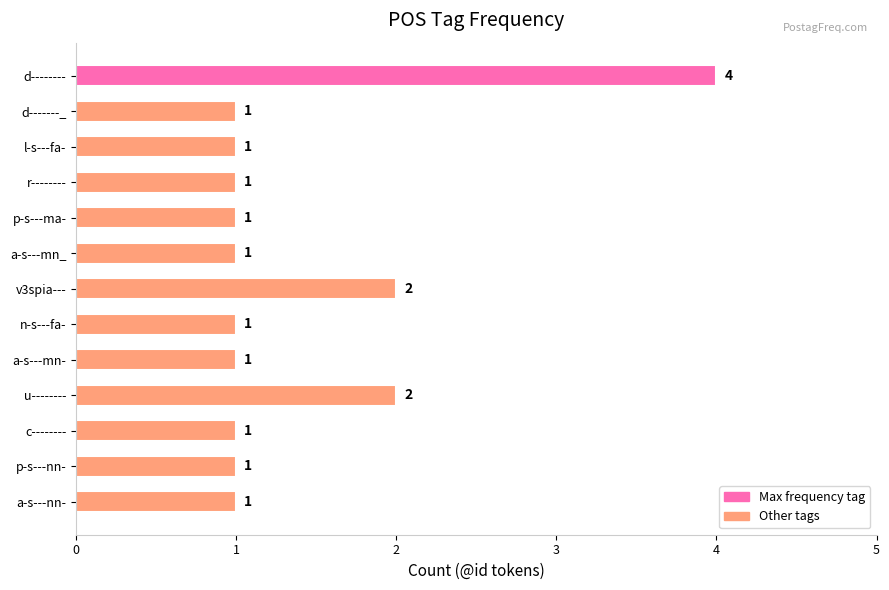

Approximately how many times larger is the value at v3spia--- compared to a-s---mn_?

2.0